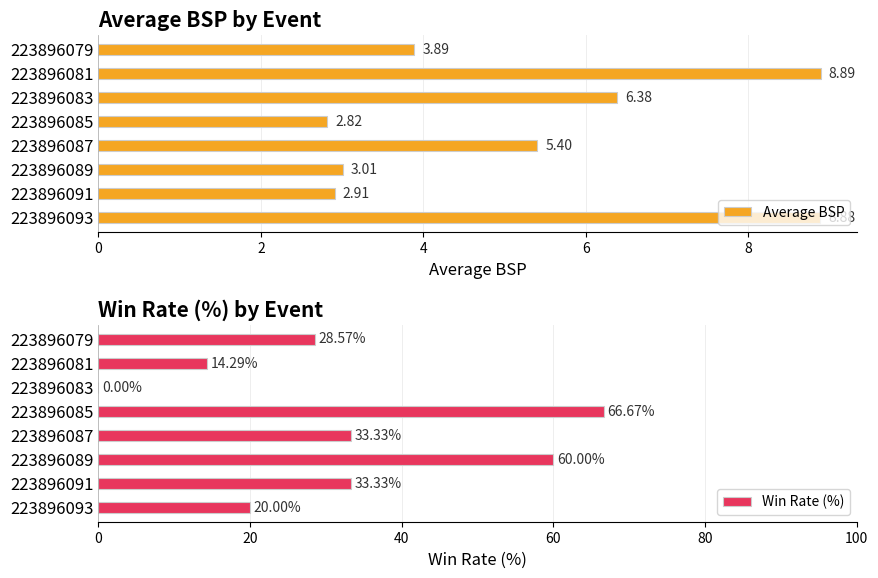

What is the difference between the maximum and minimum values in the Win Rate (%) series?

66.7